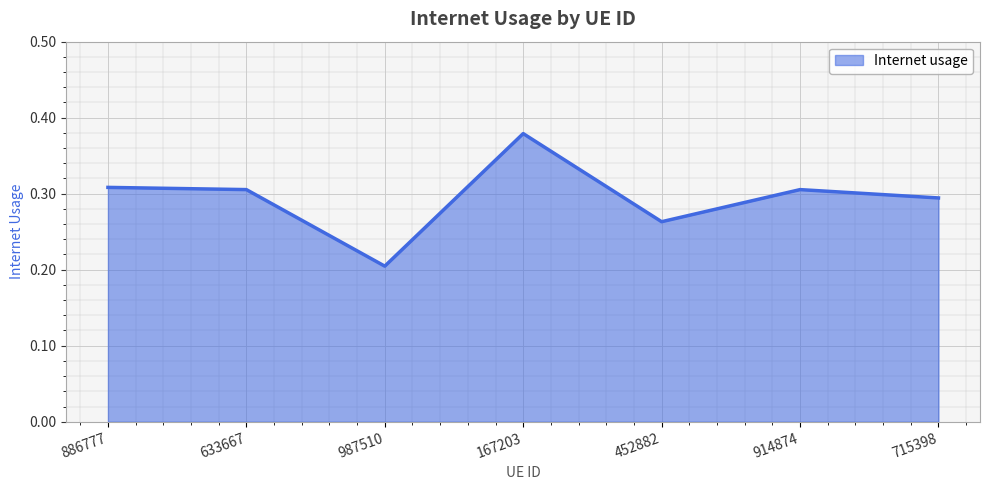

Which has a higher value, 914874 or 452882?

914874